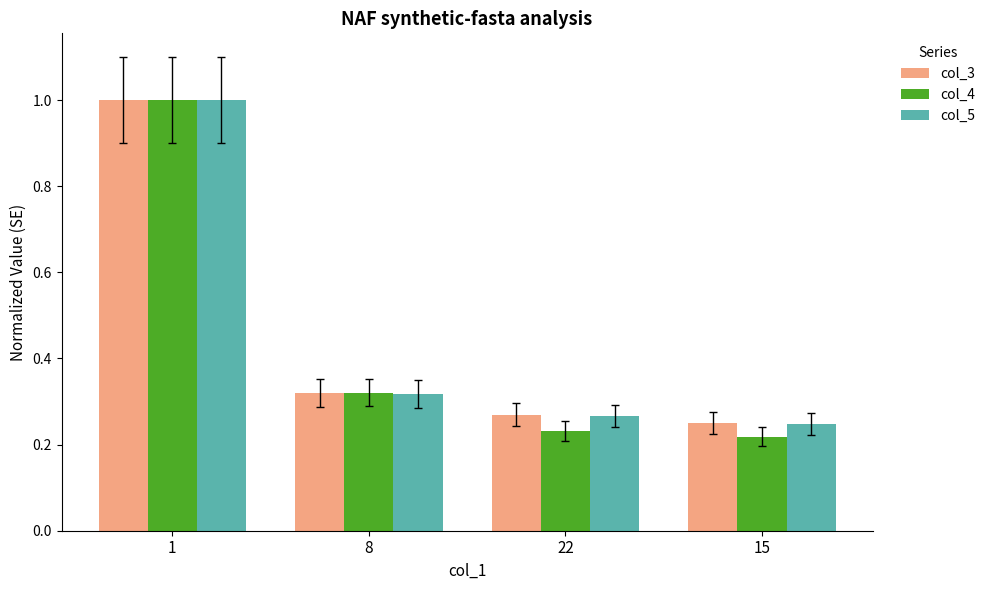

What is the total value across all series at 1?

3.0